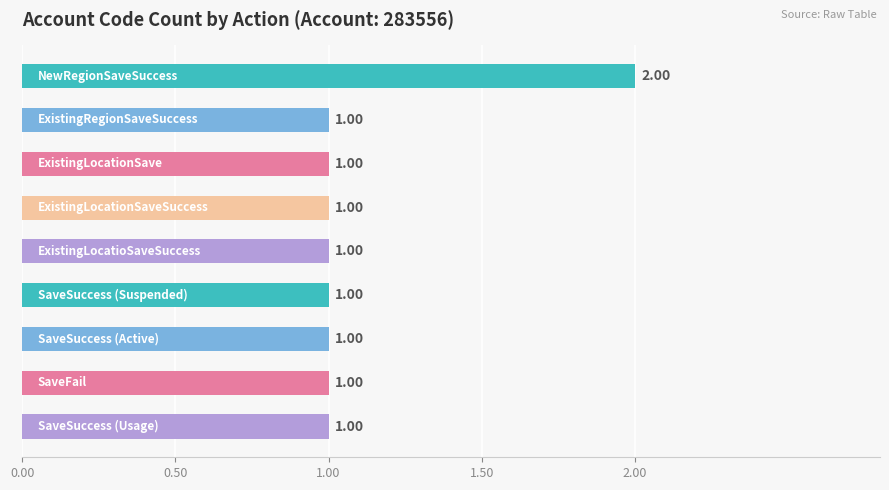

What is the sum of all values?

10